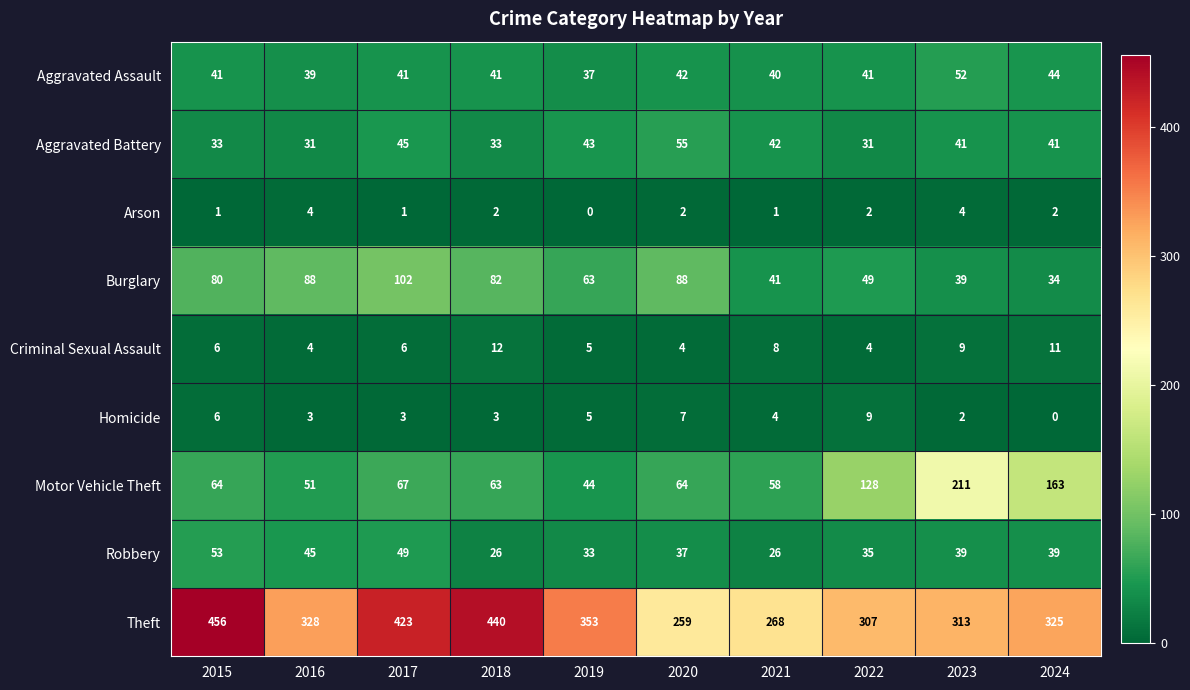

Is it true that Arson equals 3 at 2022?

False